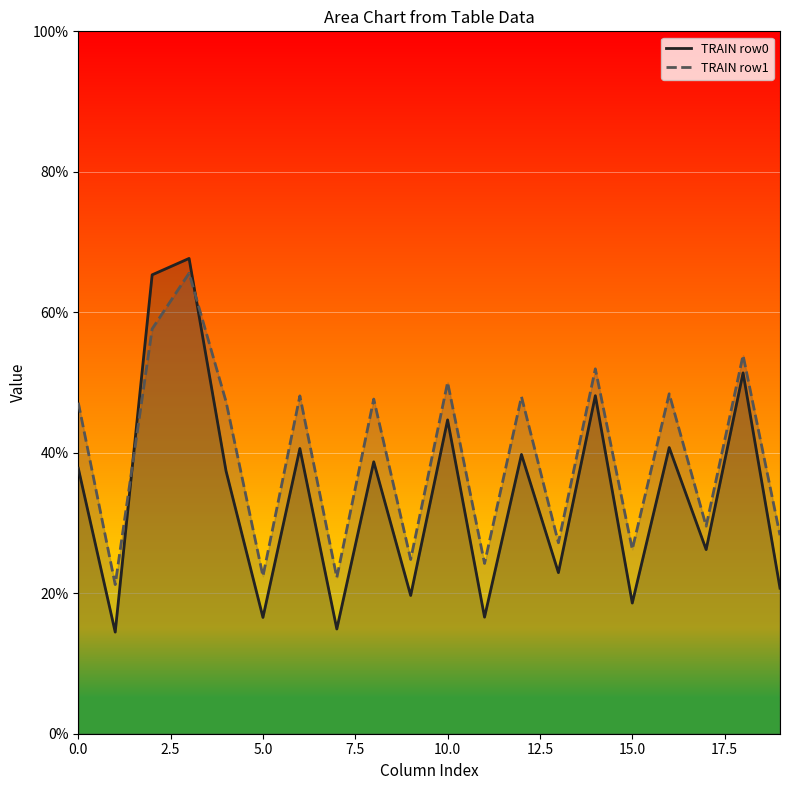

How many lines are shown in the chart?

2